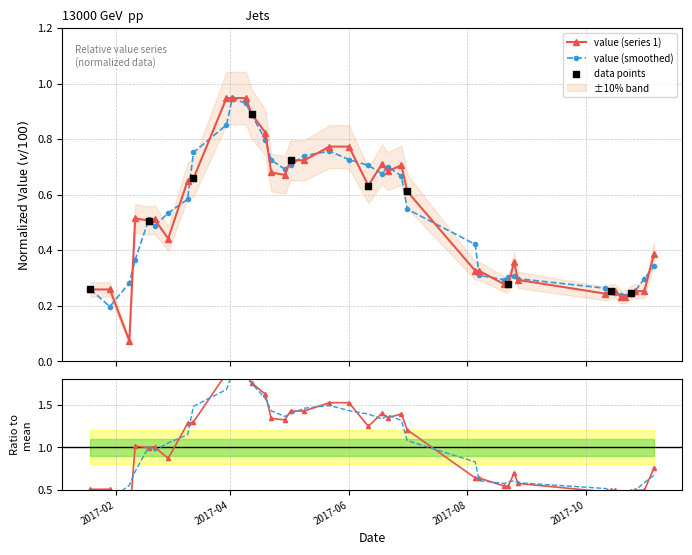

Which has a higher value, 2017-02-08 or 2017-10-24?

2017-10-24